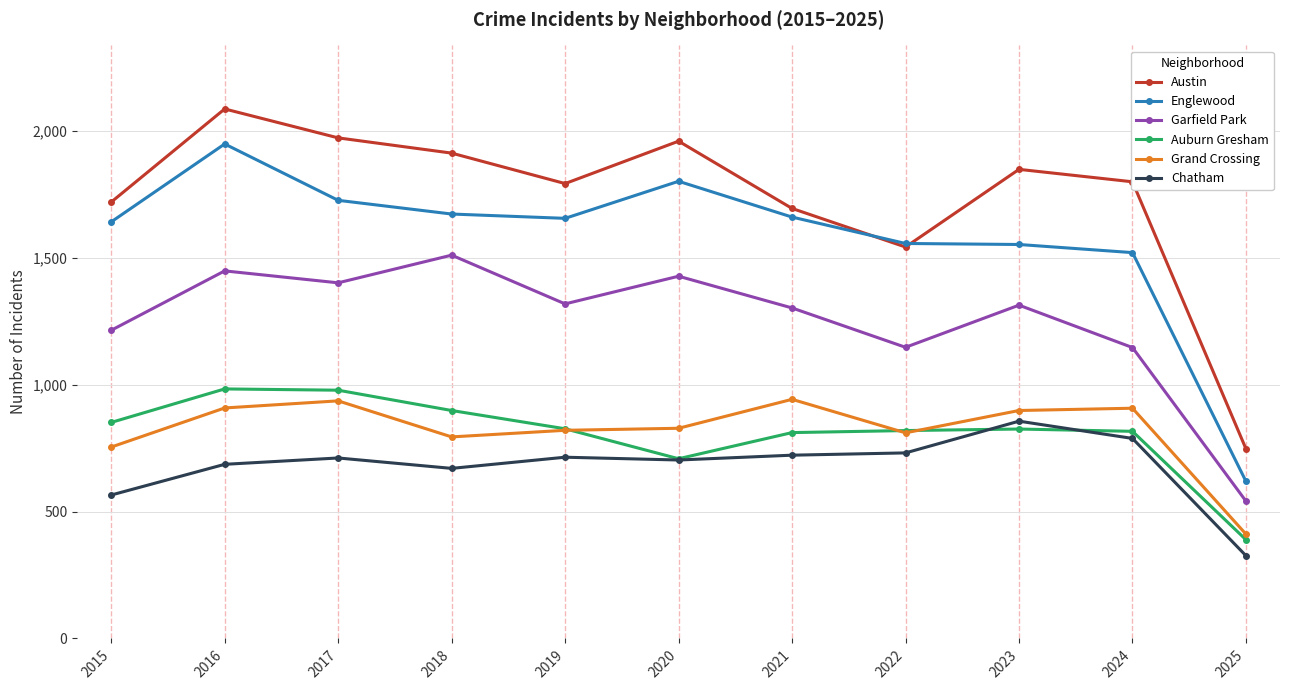

What is the difference between the highest and lowest values at 2016?

1400